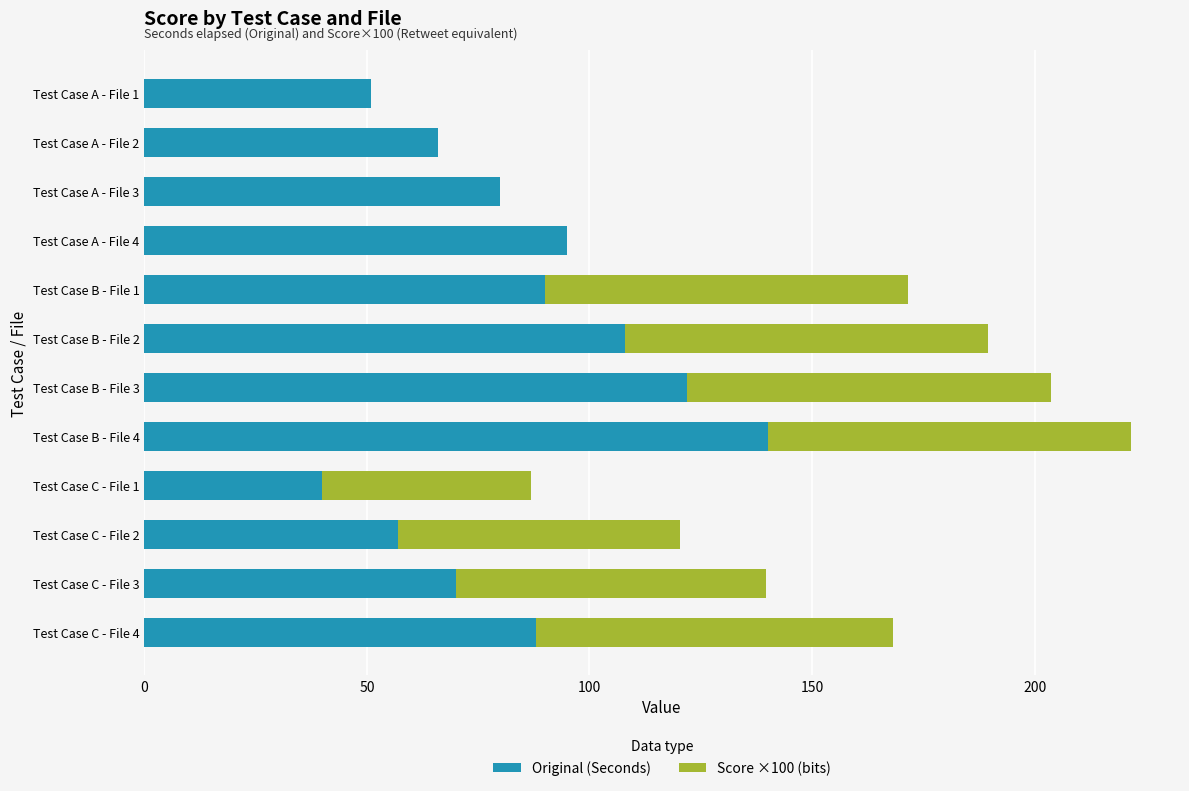

What is the maximum value for Original (Seconds)?

140.0